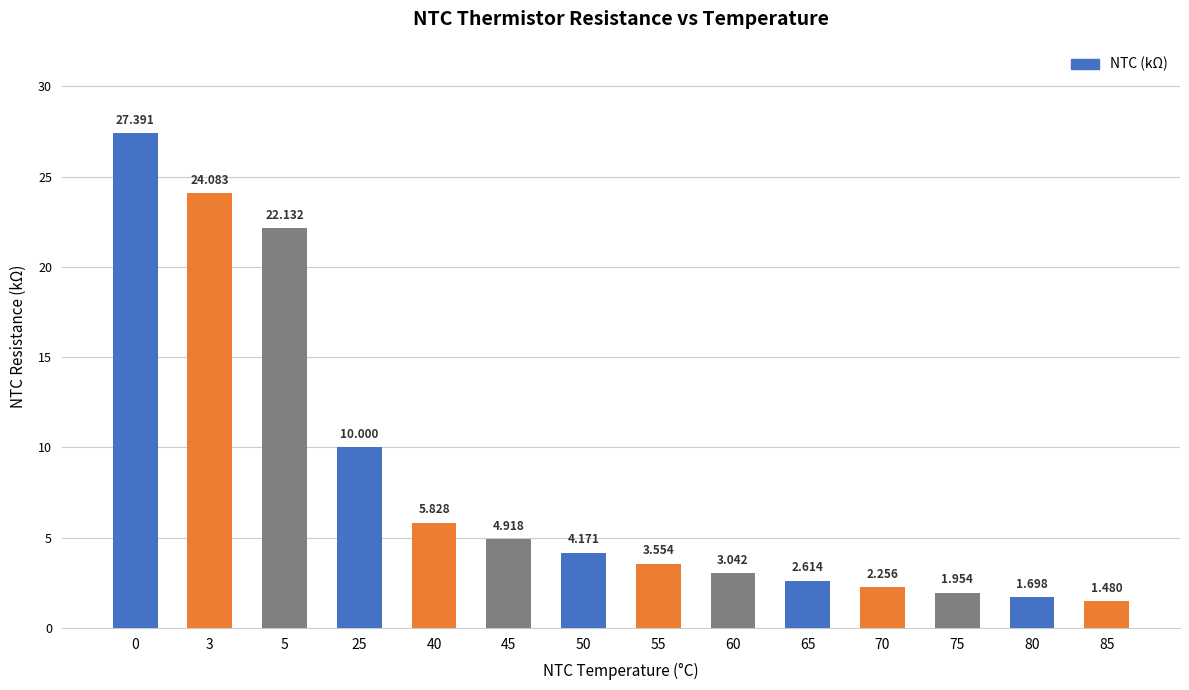

Rank the categories by value from highest to lowest.

0, 3, 5, 25, 40, 45, 50, 55, 60, 65, 70, 75, 80, 85